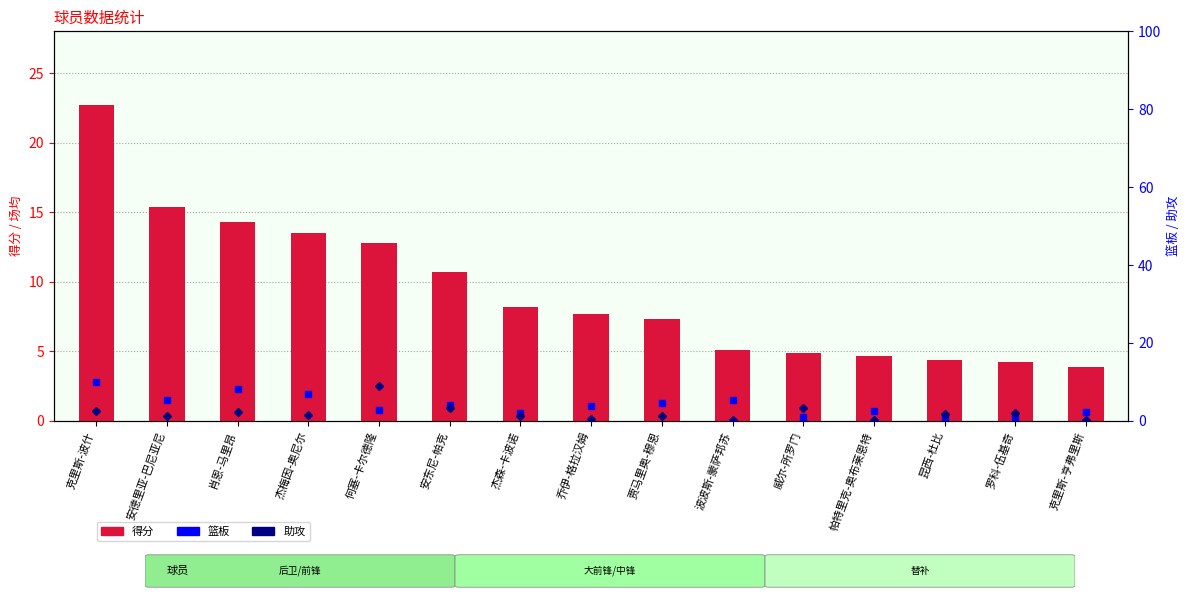

What is the label of the 5th bar from the left?

何塞-卡尔德隆